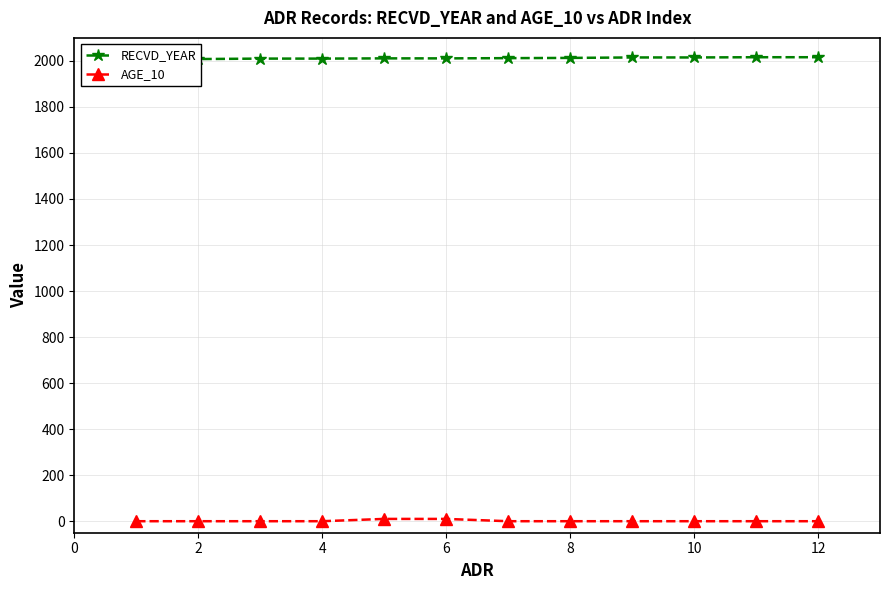

What is the sum of all RECVD_YEAR values?

24145